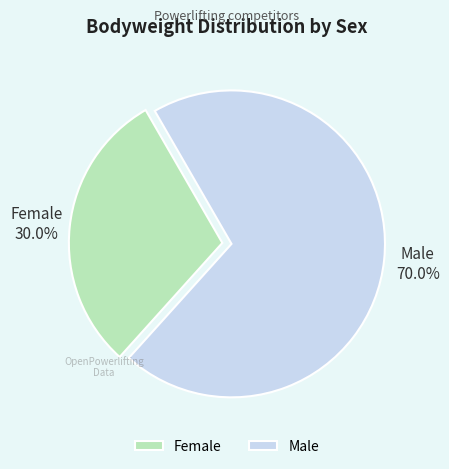

What percentage do Male and Female together represent?

100.0%